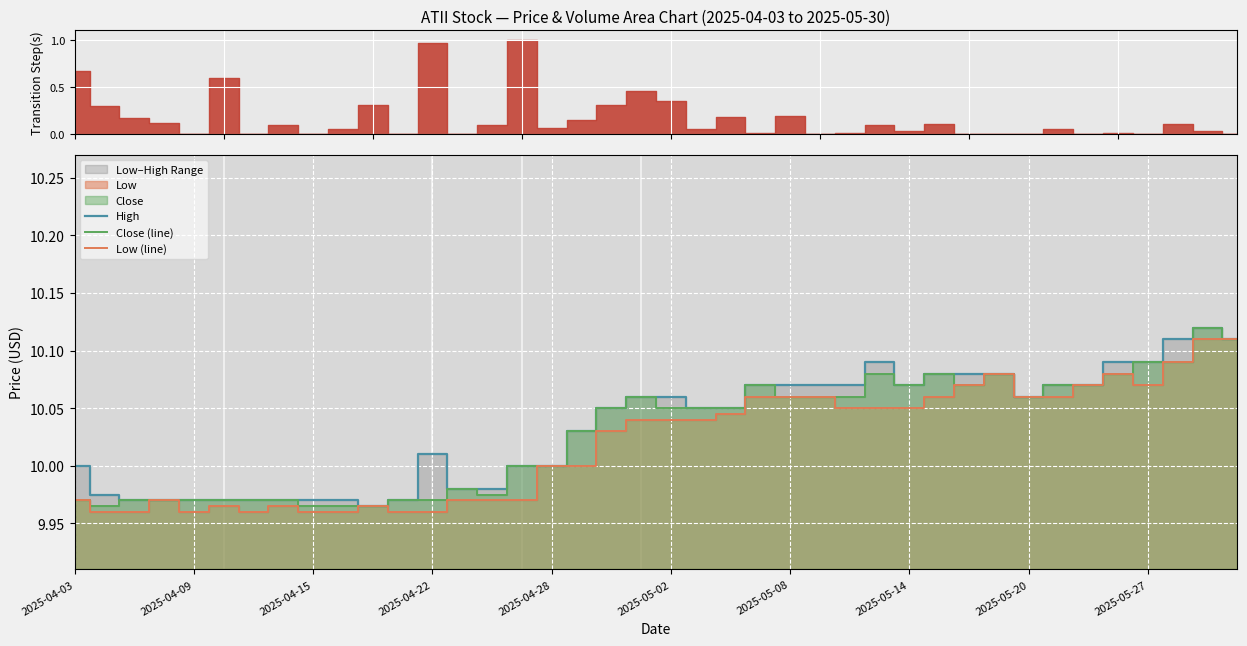

What is the value of the Low (line) point at the 19th from the left?

10.0